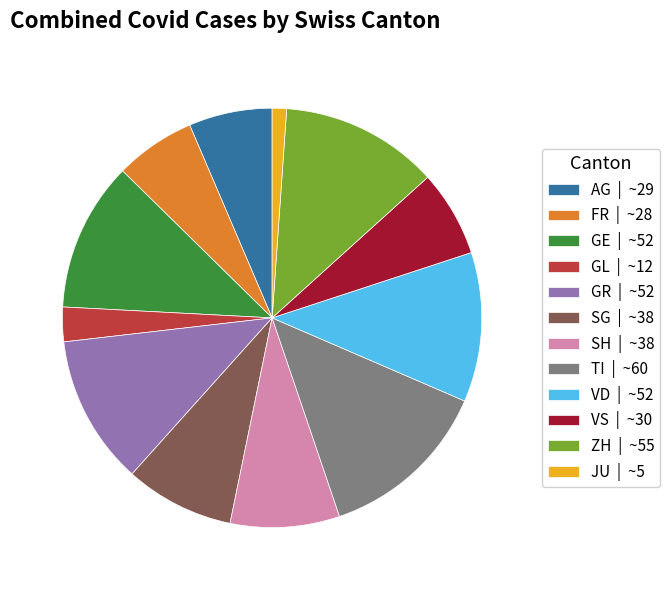

The AG | ~29 slice represents 13% of the pie. True or false?

False